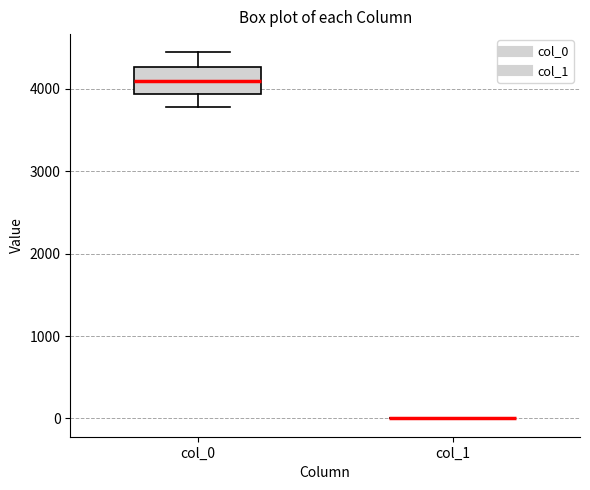

Comparing the boxes themselves (not the whiskers), which one is the tallest?

col_0